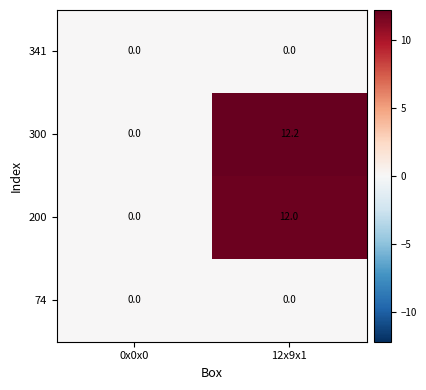

What is the spread (max minus min) of values at 12x9x1?

12.2